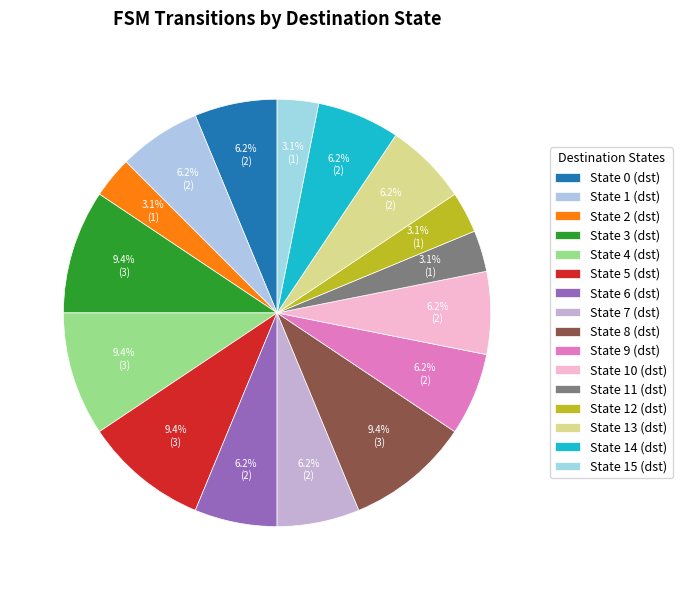

How many slices are in this pie chart?

16